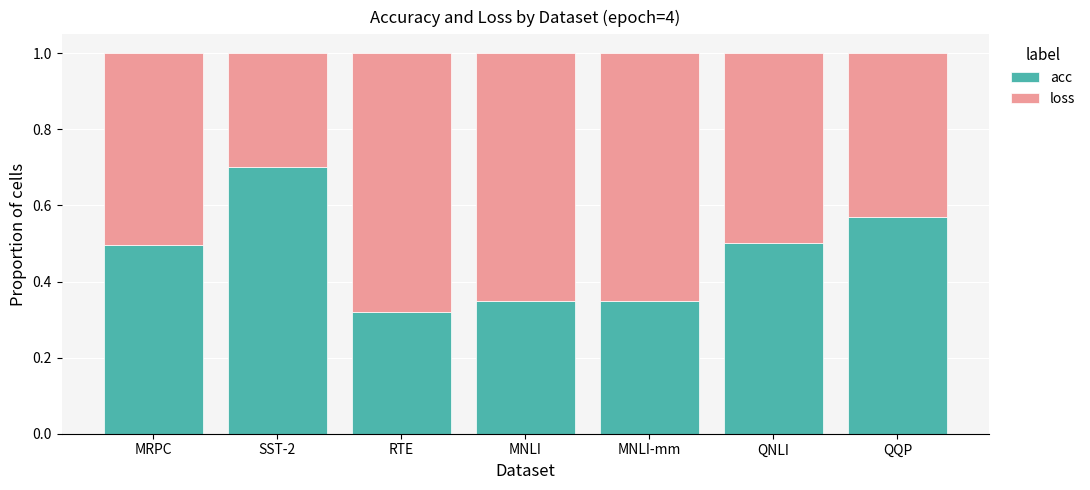

Is it true that acc equals 0.7 at SST-2?

True